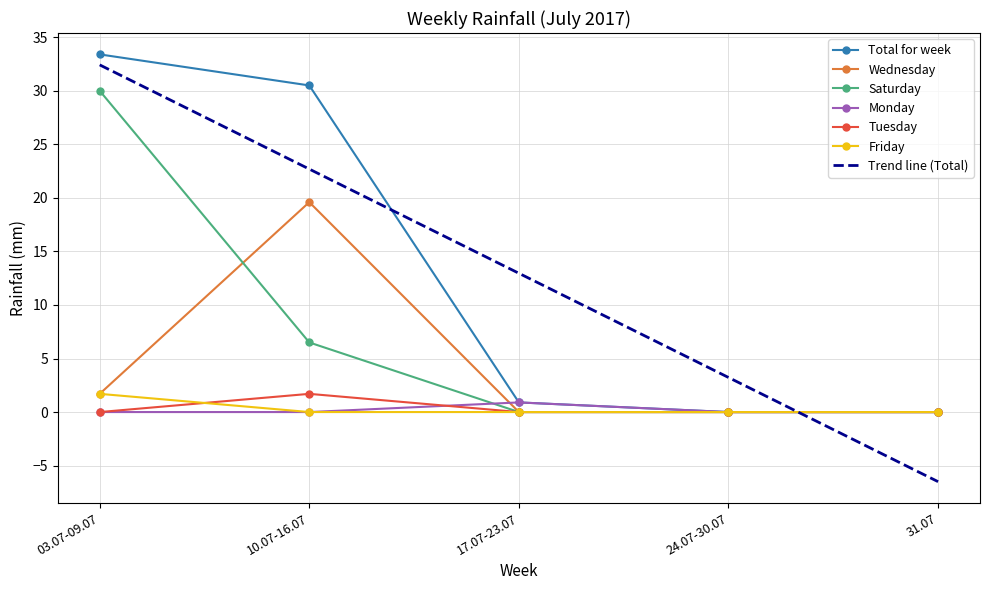

At which category is the sum across all series the highest?

03.07-09.07